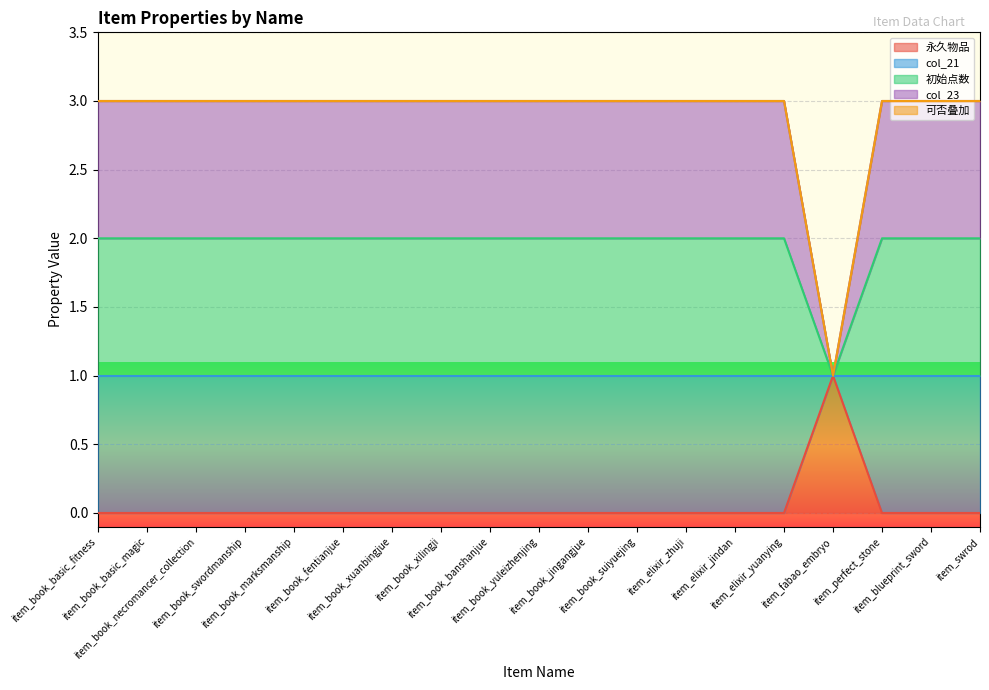

At which category does 永久物品 reach its first local valley?

item_fabao_embryo